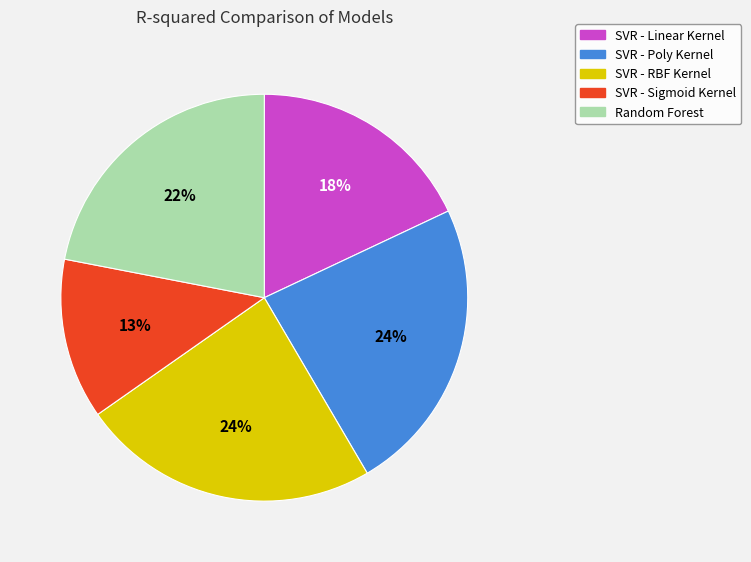

Do SVR - Sigmoid Kernel and SVR - Poly Kernel together represent more than half of the pie?

No